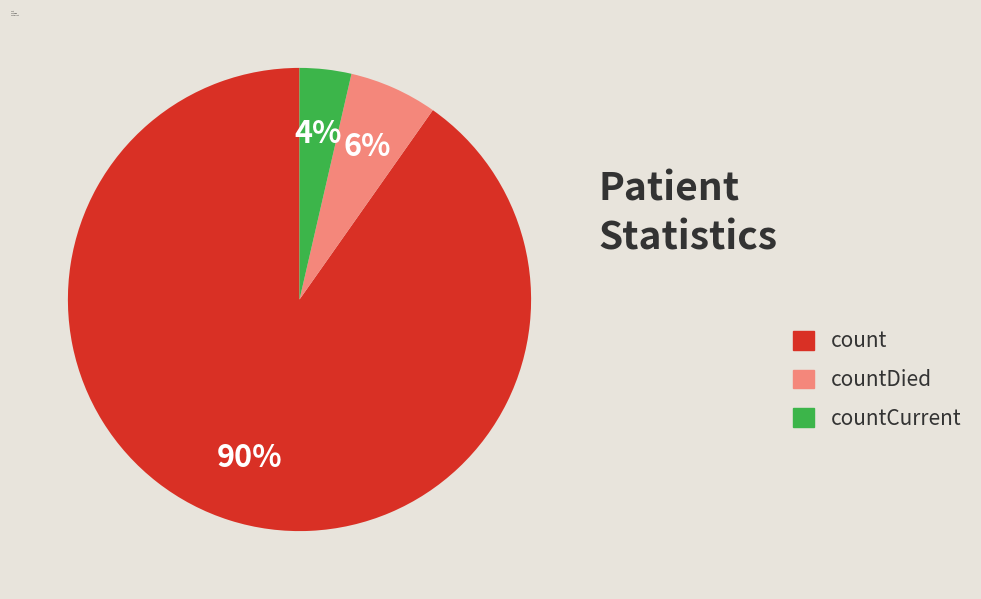

To the nearest percent, what is the average slice percentage?

33%